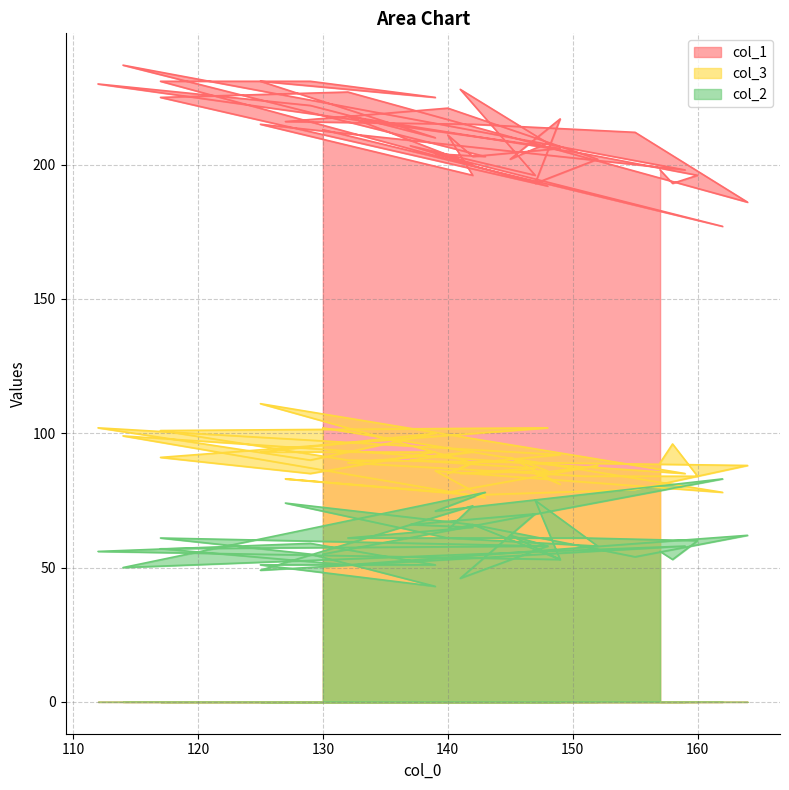

Where is the first local maximum for col_2?

162